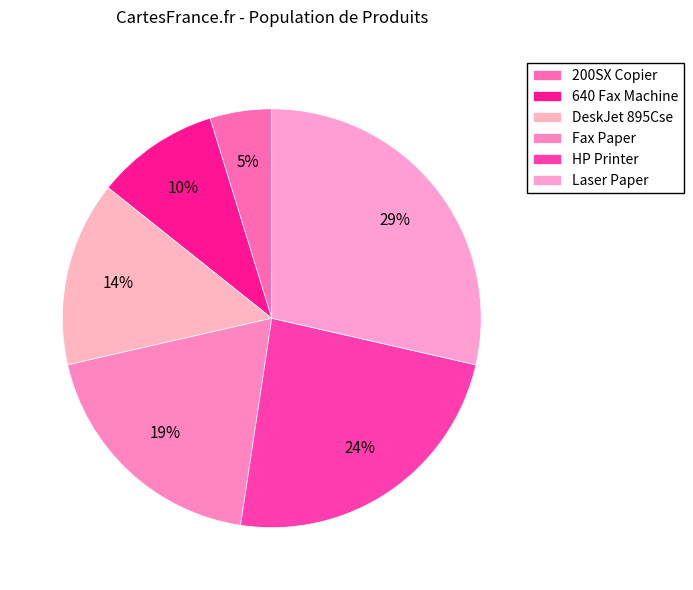

Count the number of slices in the pie.

6